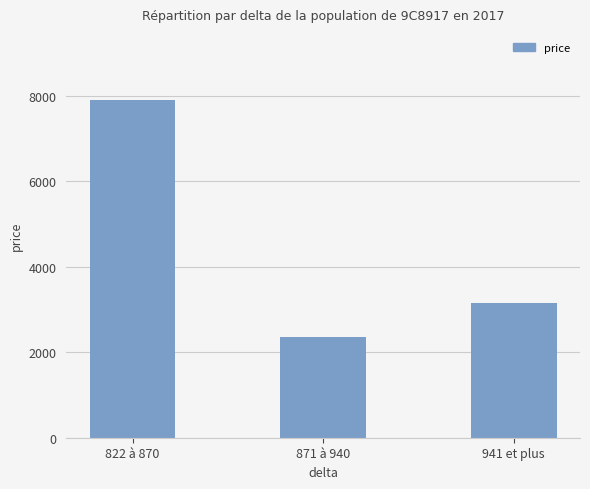

Reading right to left, list all the values displayed in this chart.

3160	2370	7900